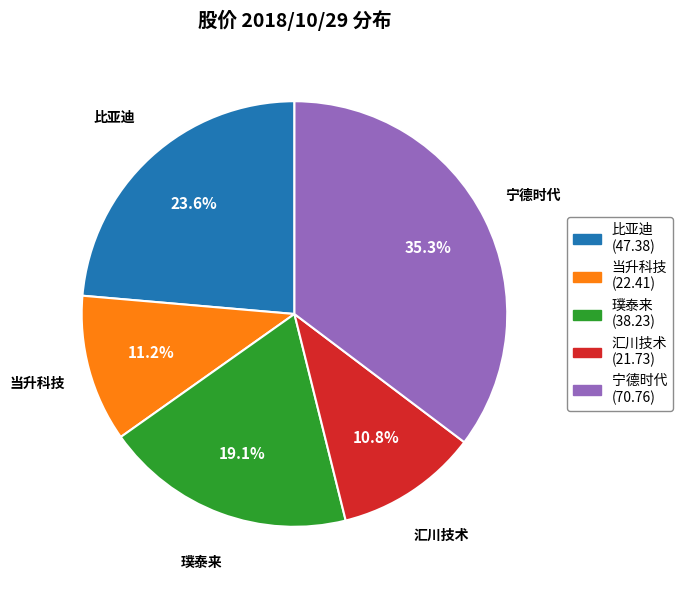

To the nearest percent, what portion does 当升科技 represent?

11%